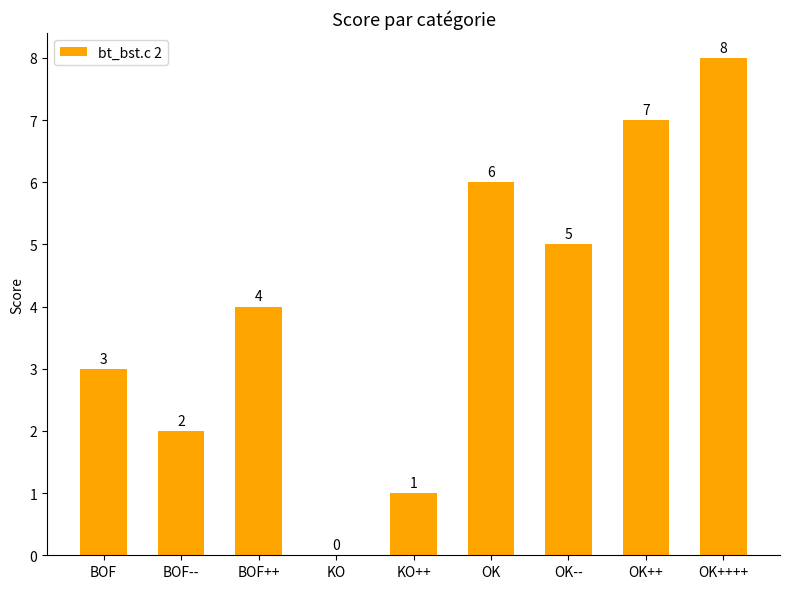

What is the approximate value at BOF--?

2